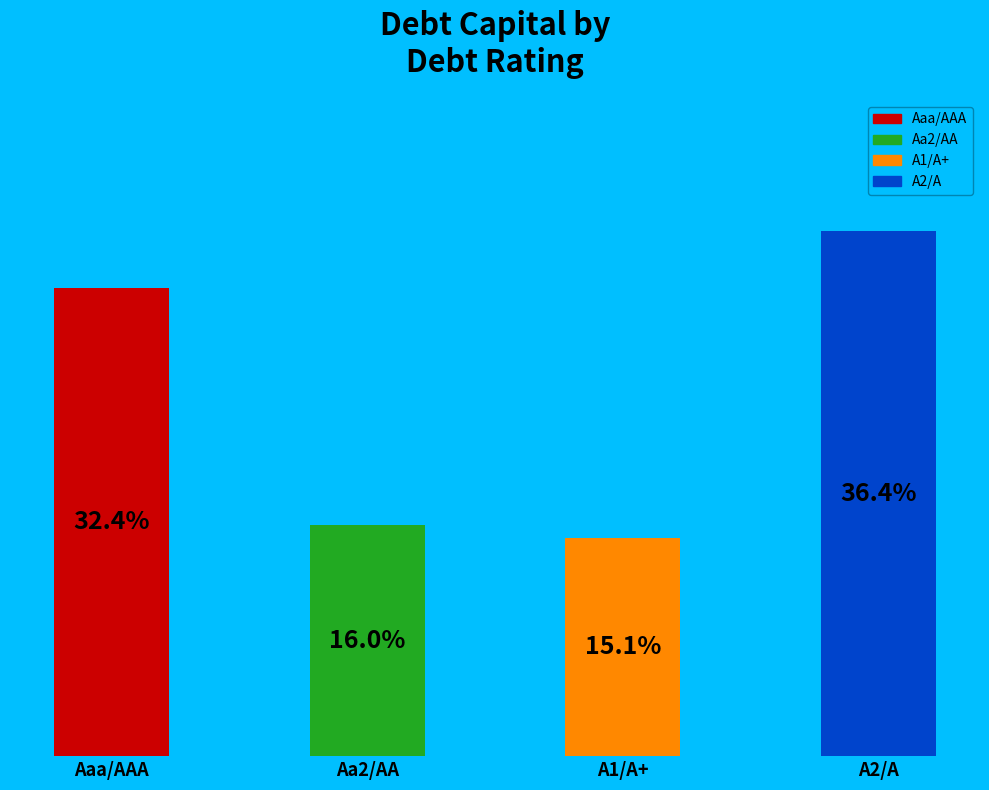

Which has a higher value, A2/A or Aa2/AA?

A2/A